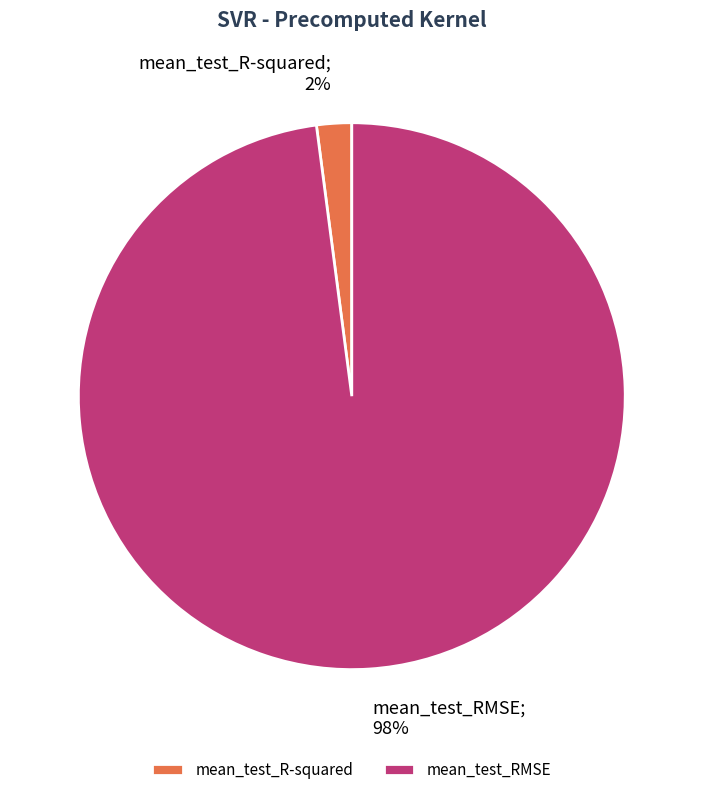

To the nearest percent, what percentage of the pie is mean_test_R-squared?

2%